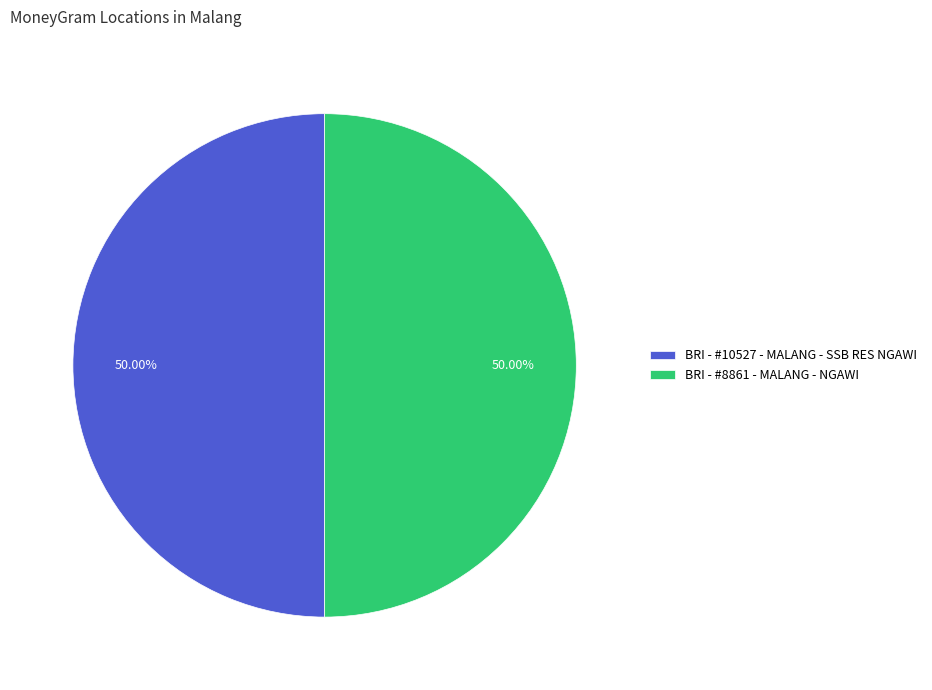

Approximately how many times larger is the value at BRI - #10527 - MALANG - SSB RES NGAWI compared to BRI - #8861 - MALANG - NGAWI?

1.0